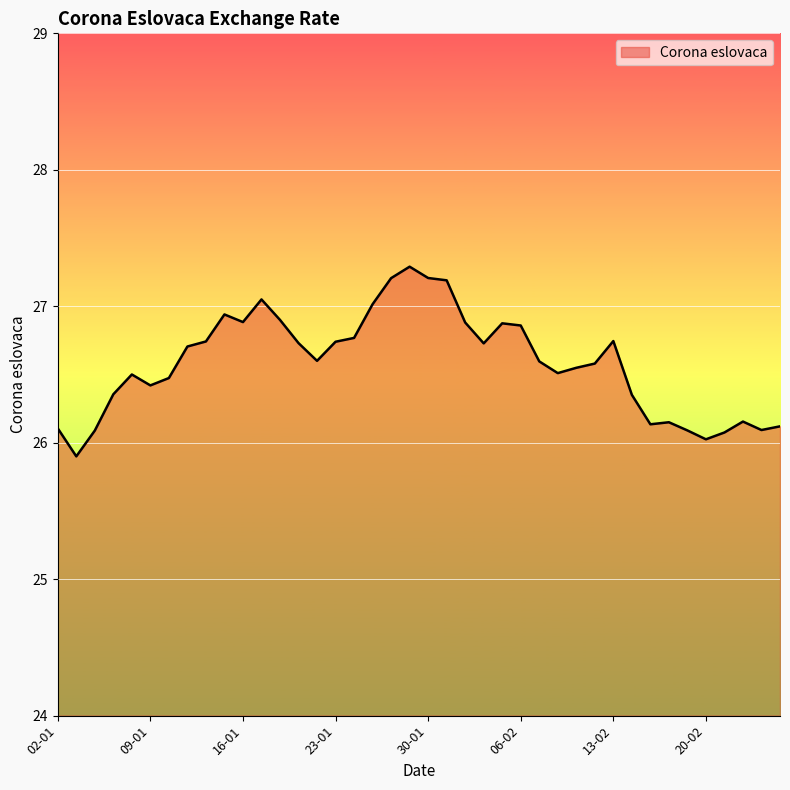

What is the difference between the maximum and minimum values?

1.4